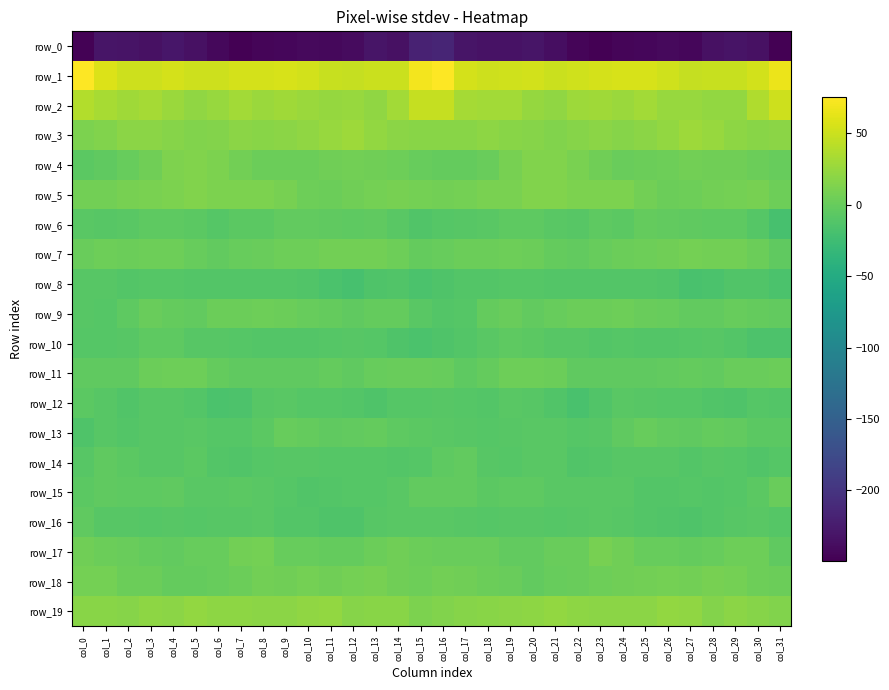

Rank the series at col_8 from highest to lowest value.

row_1, row_2, row_19, row_3, row_5, row_17, row_18, row_9, row_4, row_7, row_11, row_13, row_6, row_15, row_16, row_12, row_14, row_10, row_8, row_0